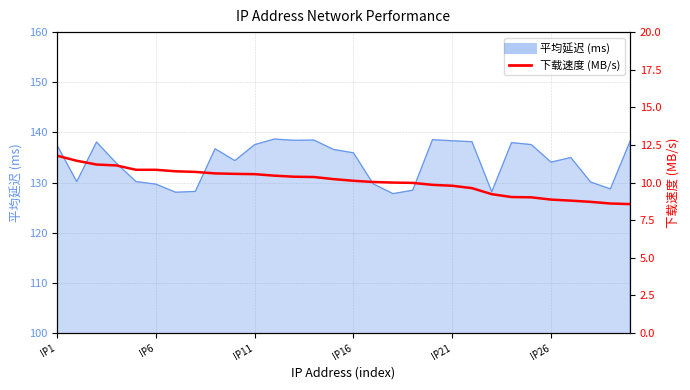

What value does the data have at 12?

10.4